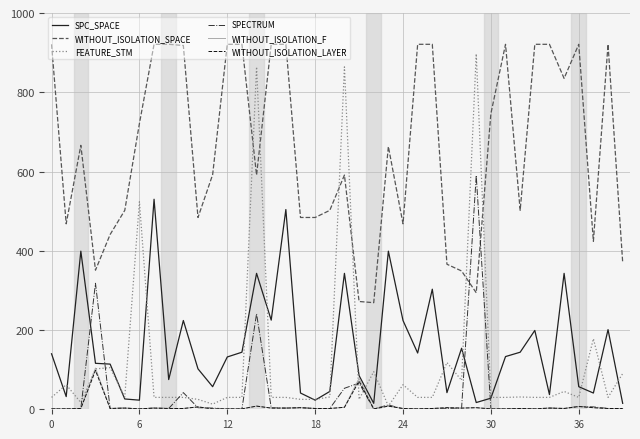

Which series has the largest total across all categories?

WITHOUT_ISOLATION_SPACE